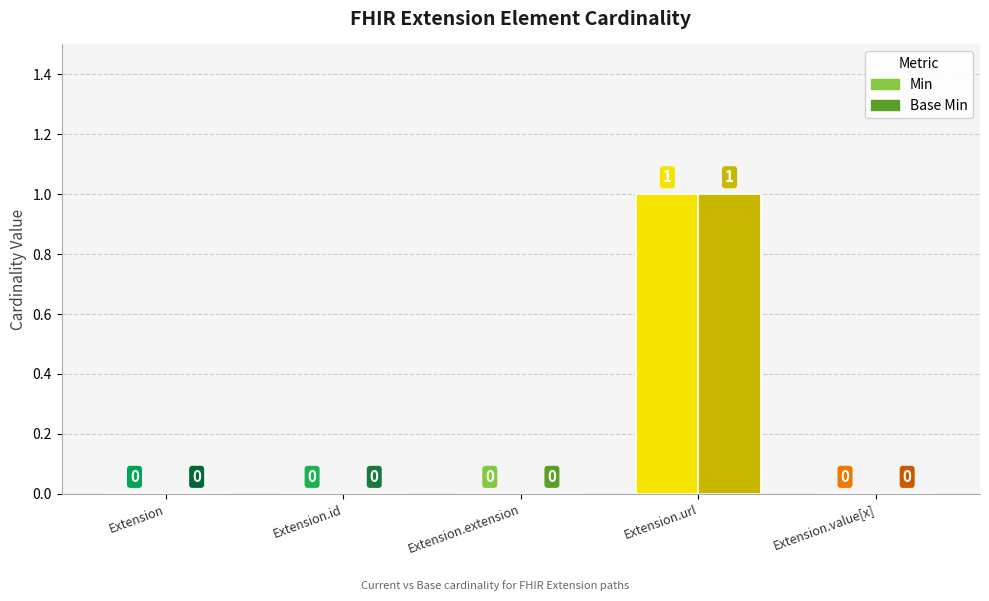

Between Extension.id and Extension.extension, which series saw the biggest shift?

Min